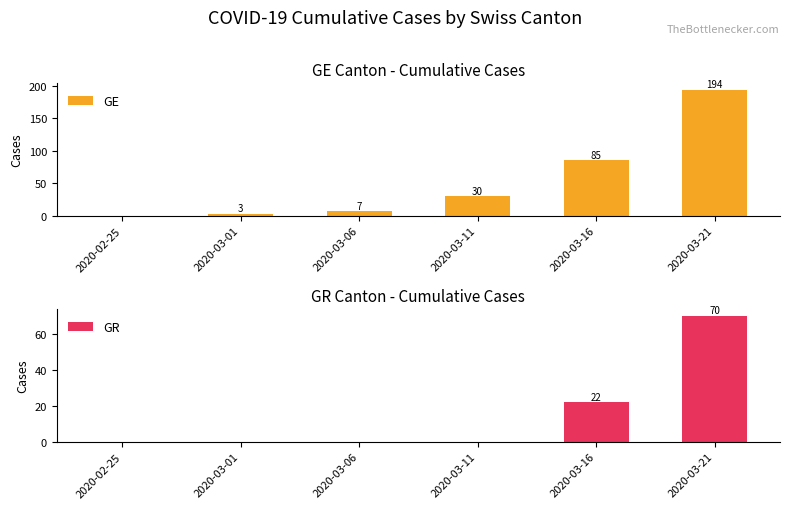

Which category has the lowest value in the GR series?

2020-02-25